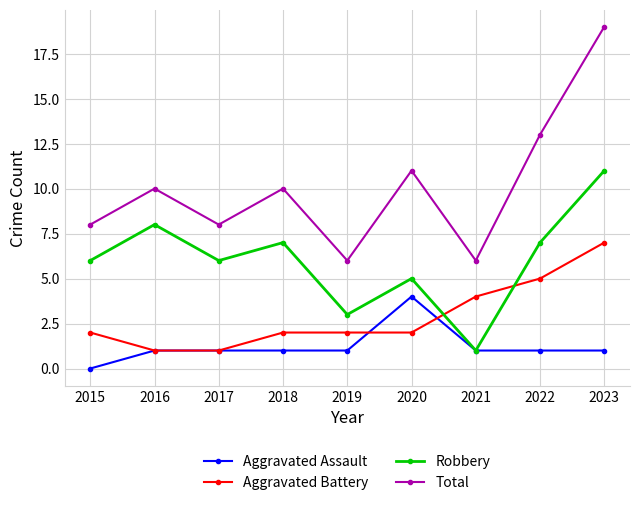

What is the difference between the highest and lowest values at 2015?

8